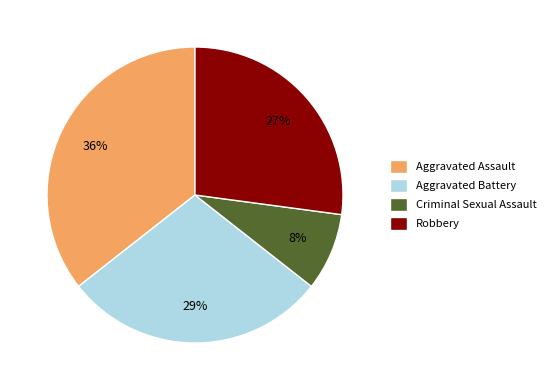

Is the sum of Criminal Sexual Assault and Aggravated Battery greater than half?

No